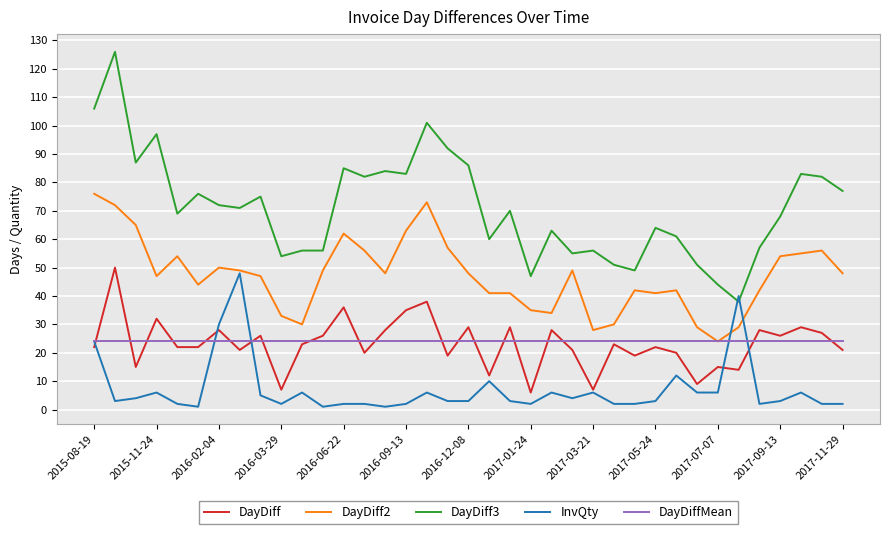

True or false: DayDiffMean and DayDiff3 cross at least once.

False